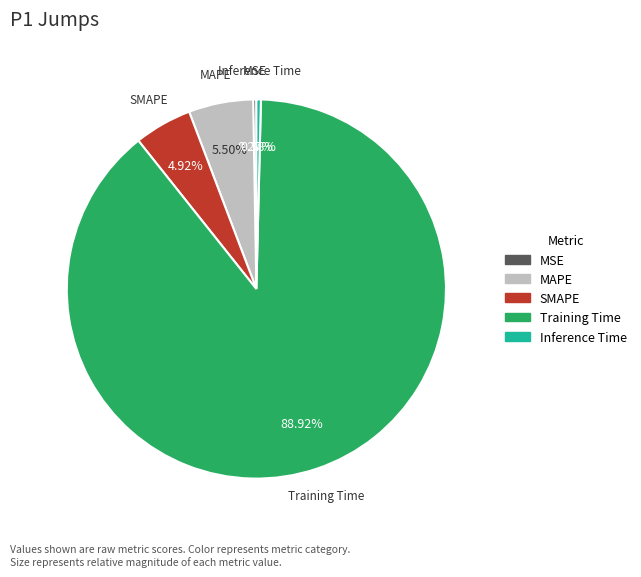

To the nearest percent, what is the average slice percentage?

20%